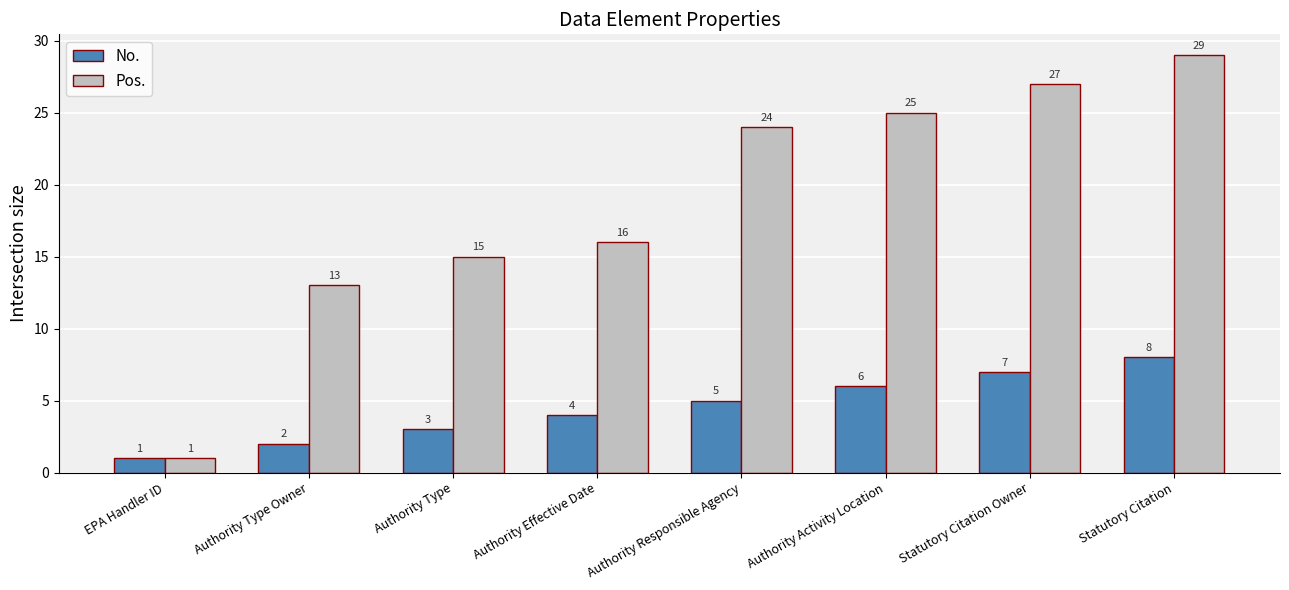

What is the minimum value shown in the chart?

1